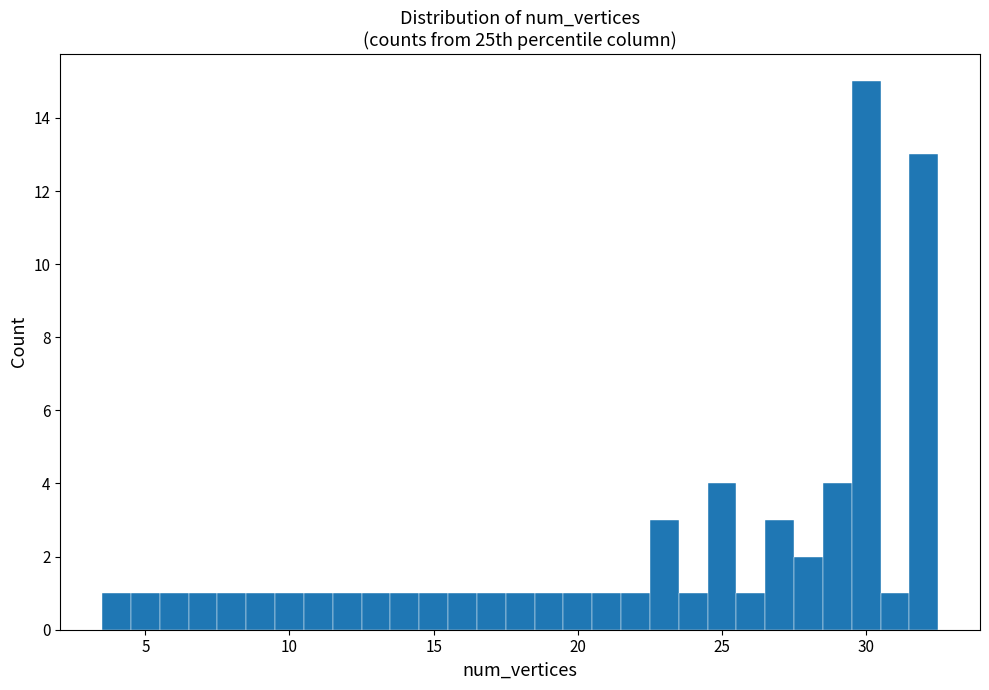

Around what value on the x-axis is the tallest bar? Give the approximate position of its centre, as read against the axis.

30.0